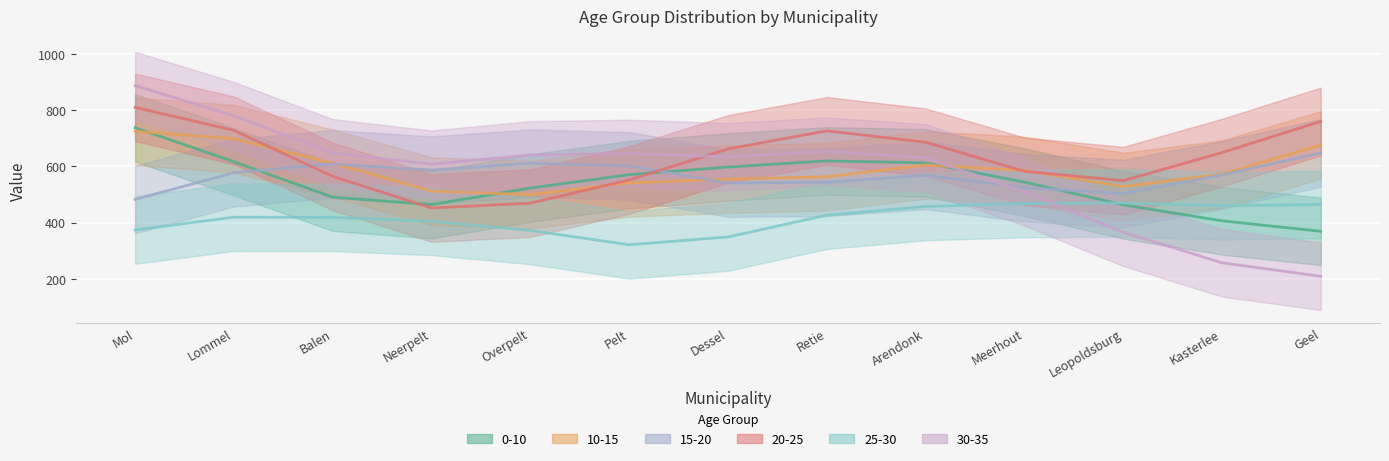

At how many categories does at least one series exceed 22?

13